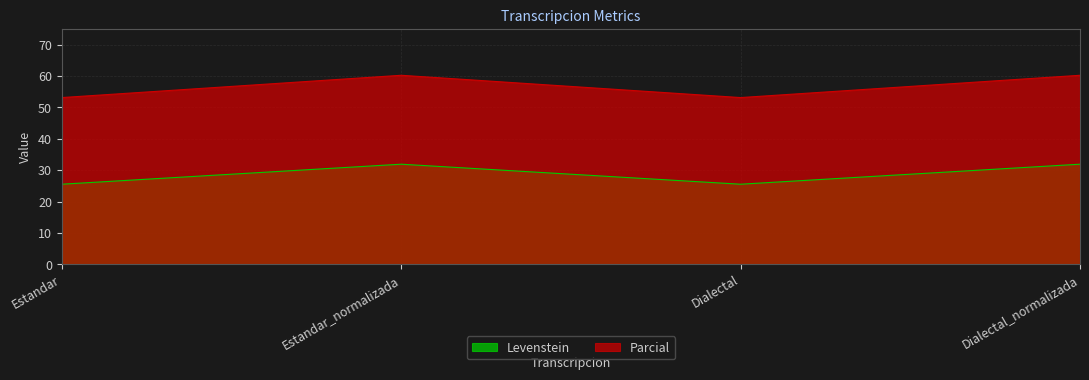

Does the chart display data point markers on the line(s)?

No